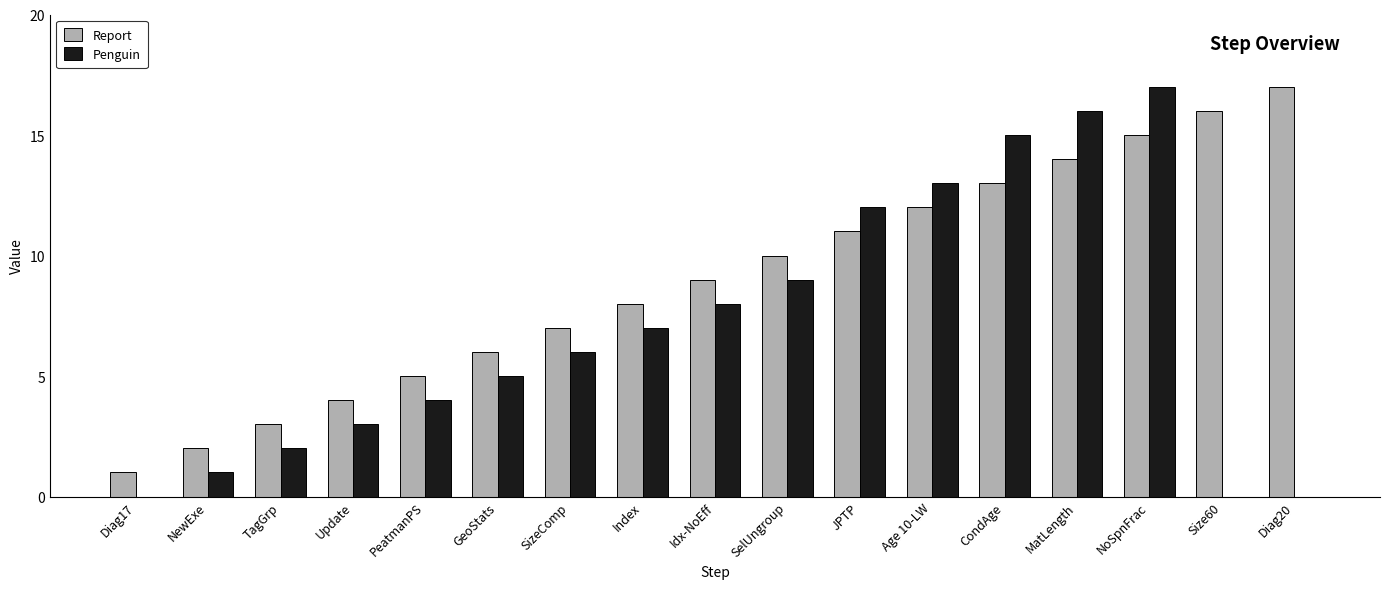

At which category is the sum across all series the highest?

NoSpnFrac